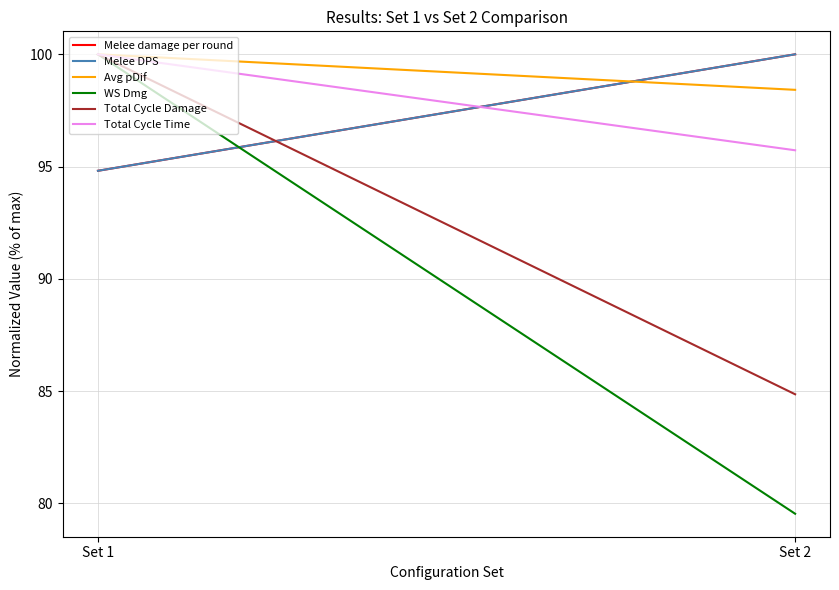

What is the approximate value of Melee damage per round at Set 2?

100.0